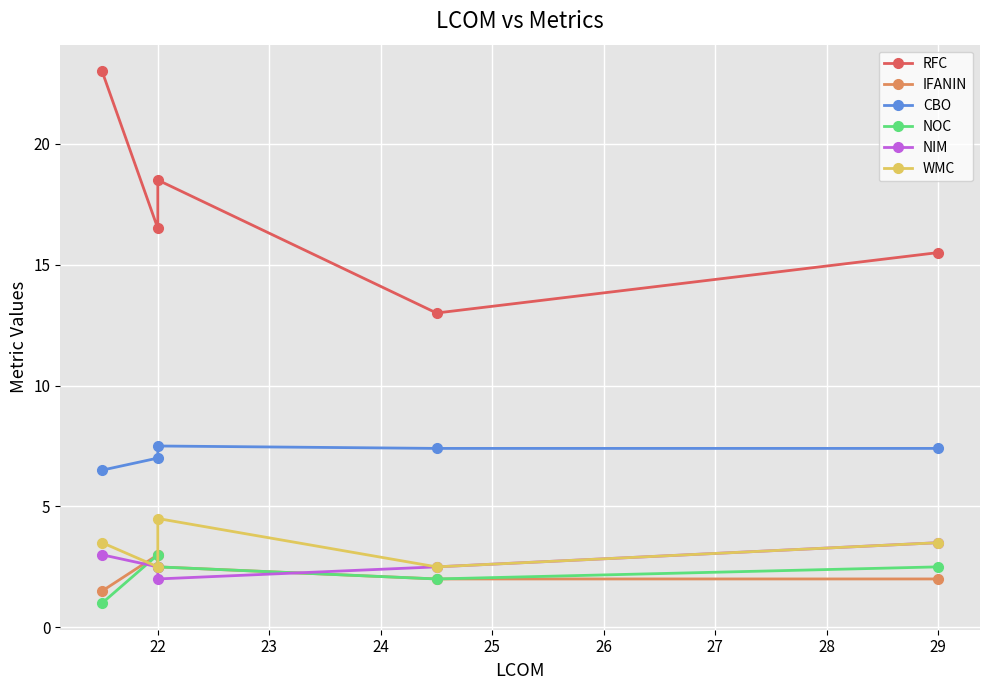

How many lines are shown in the chart?

6